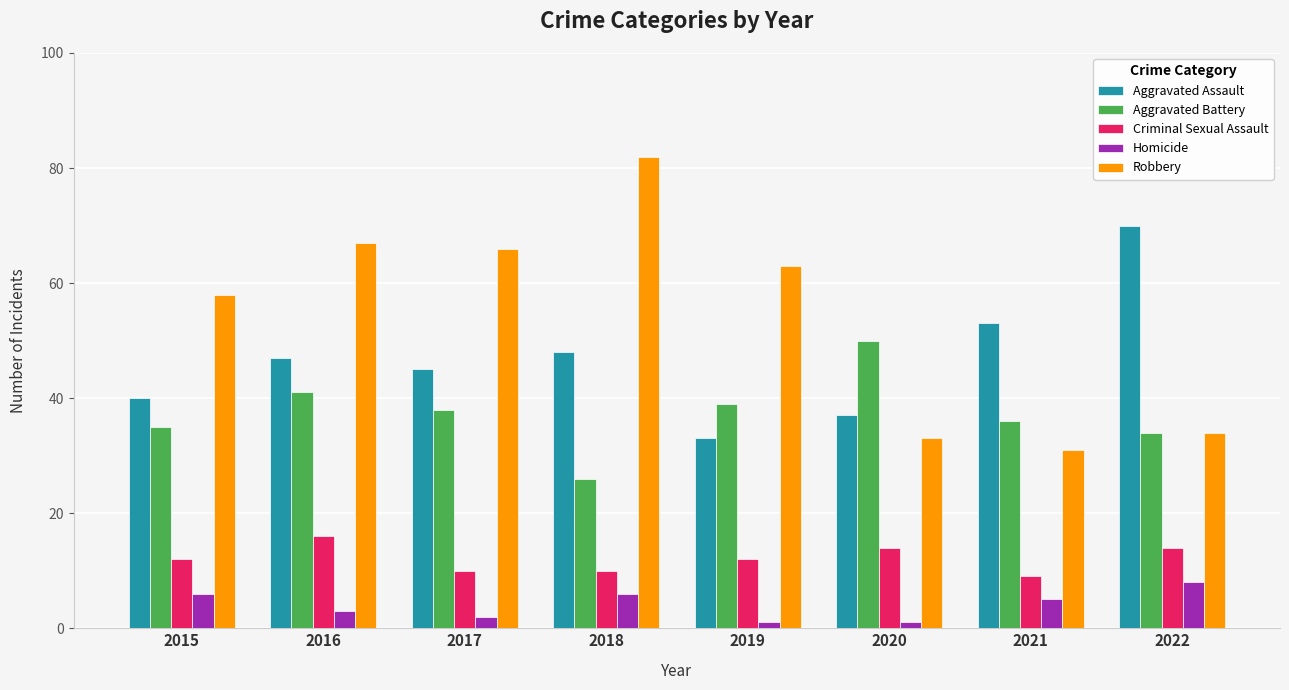

Which series has the largest total across all categories?

Robbery